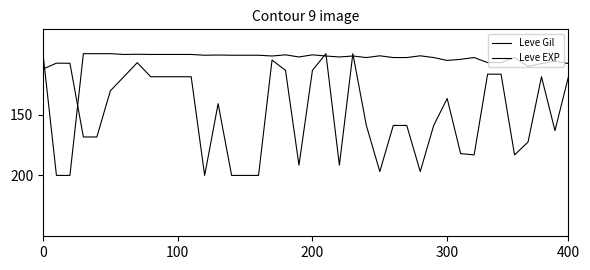

What is the average value of the Leve Gil series?

146.9